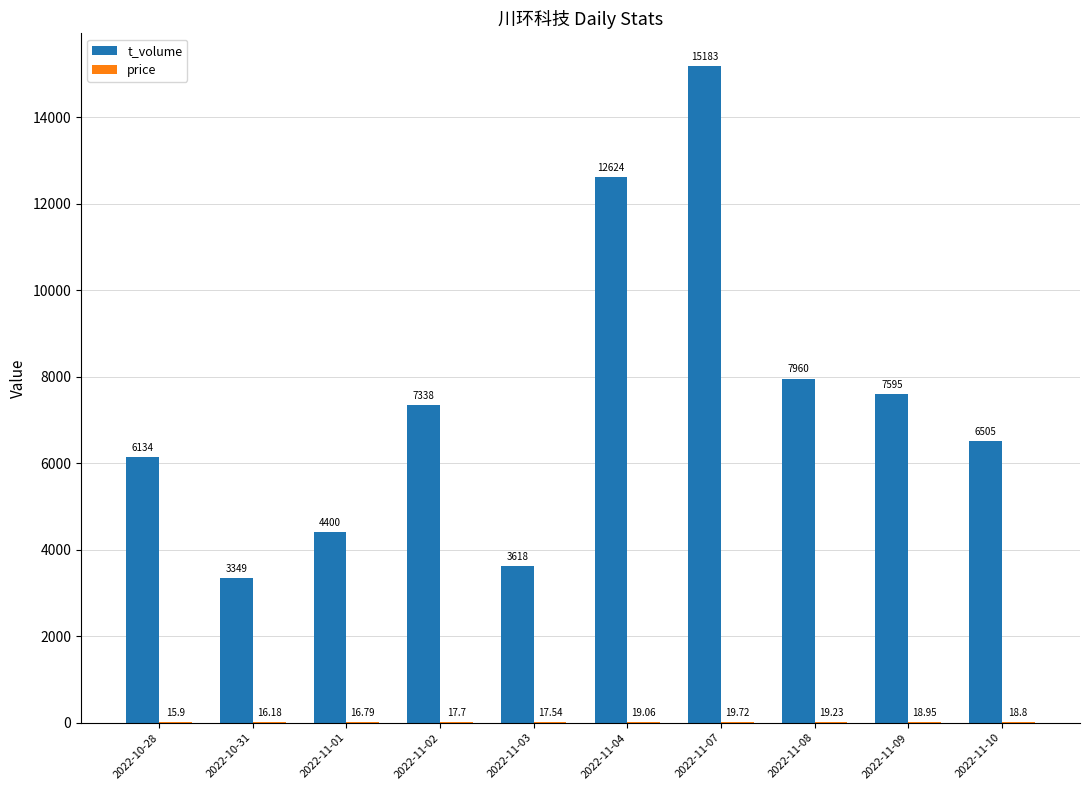

True or false: t_volume has a value of 7960.0 at 2022-11-08.

True